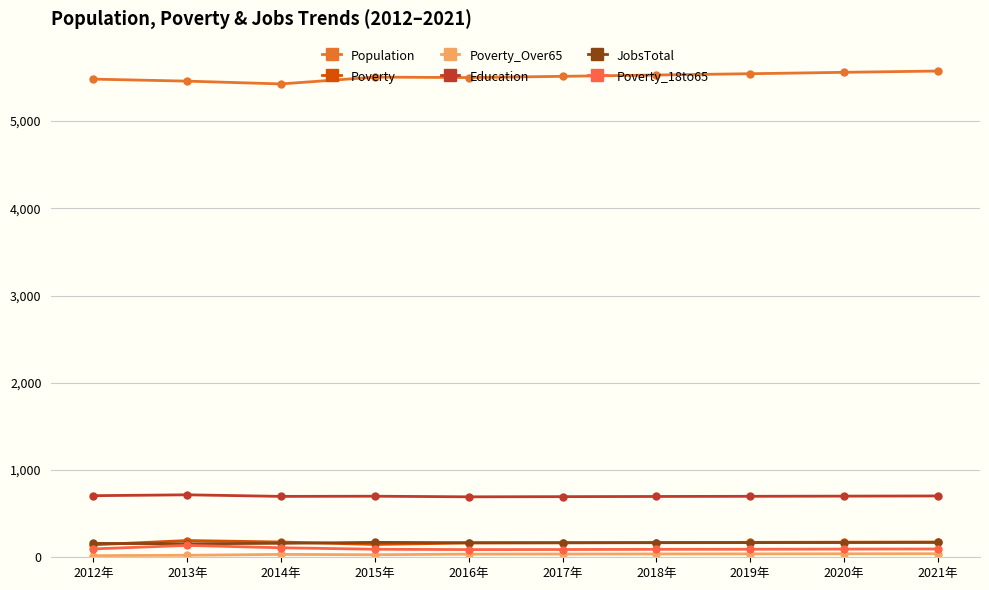

Does the chart display data point markers on the line(s)?

Yes